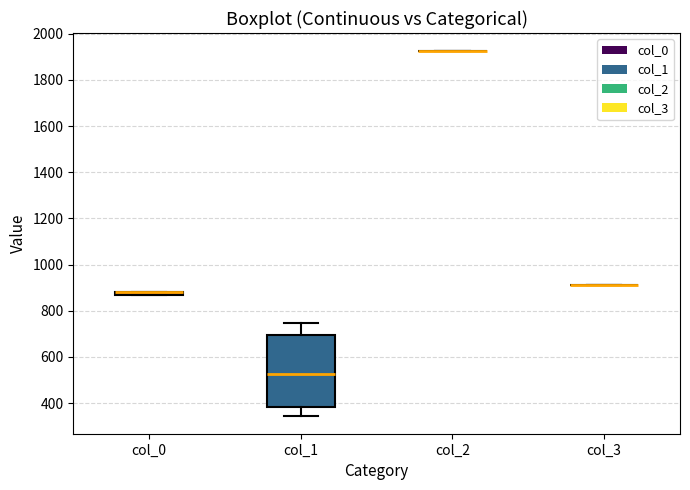

Which box is the tallest, from its lower edge to its upper edge?

col_1